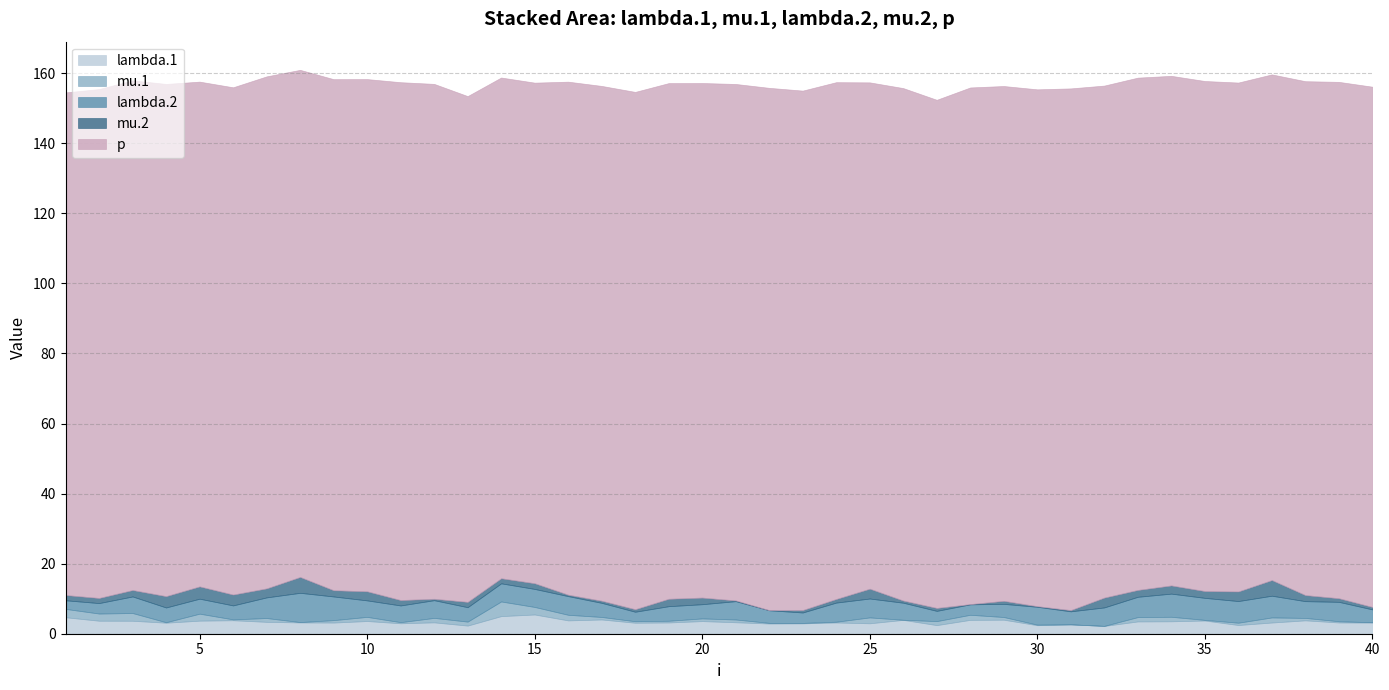

At which label is mu.1 closest to 2?

5